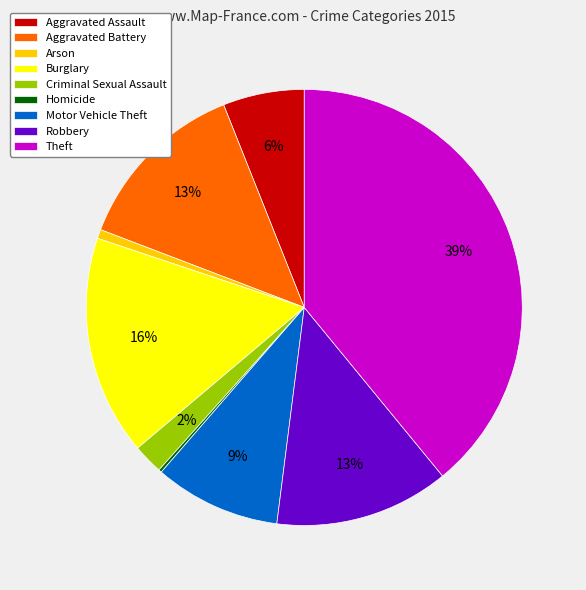

Is there a majority slice in this chart?

No